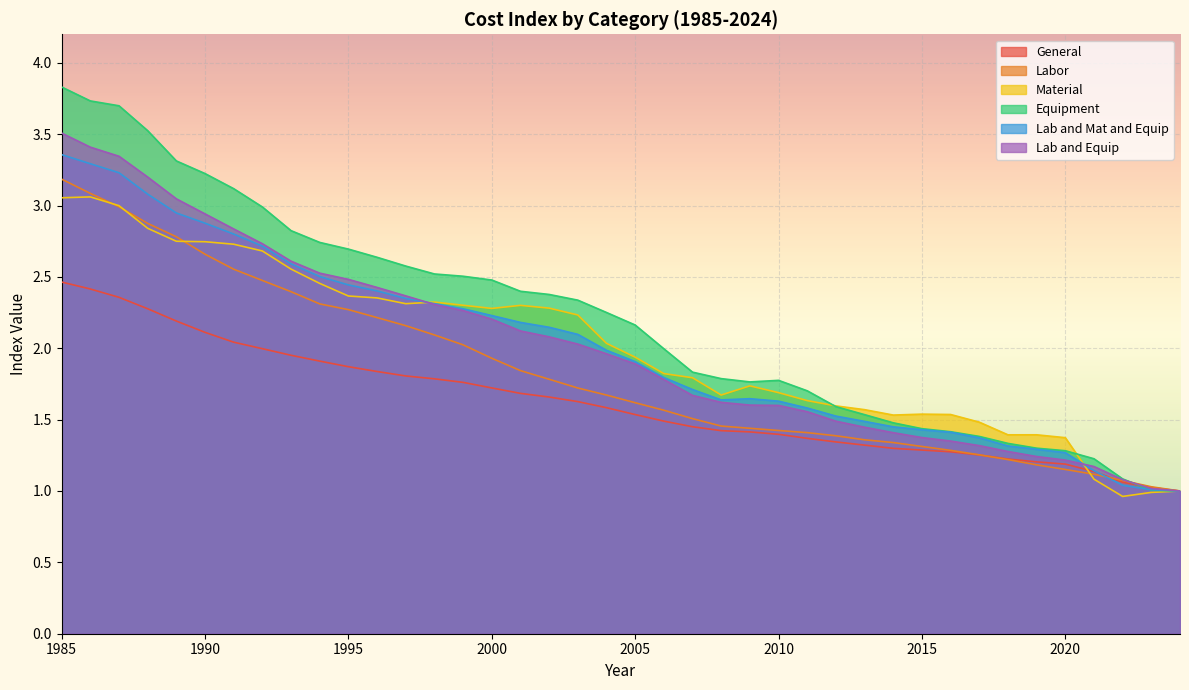

How many lines are shown in the chart?

6